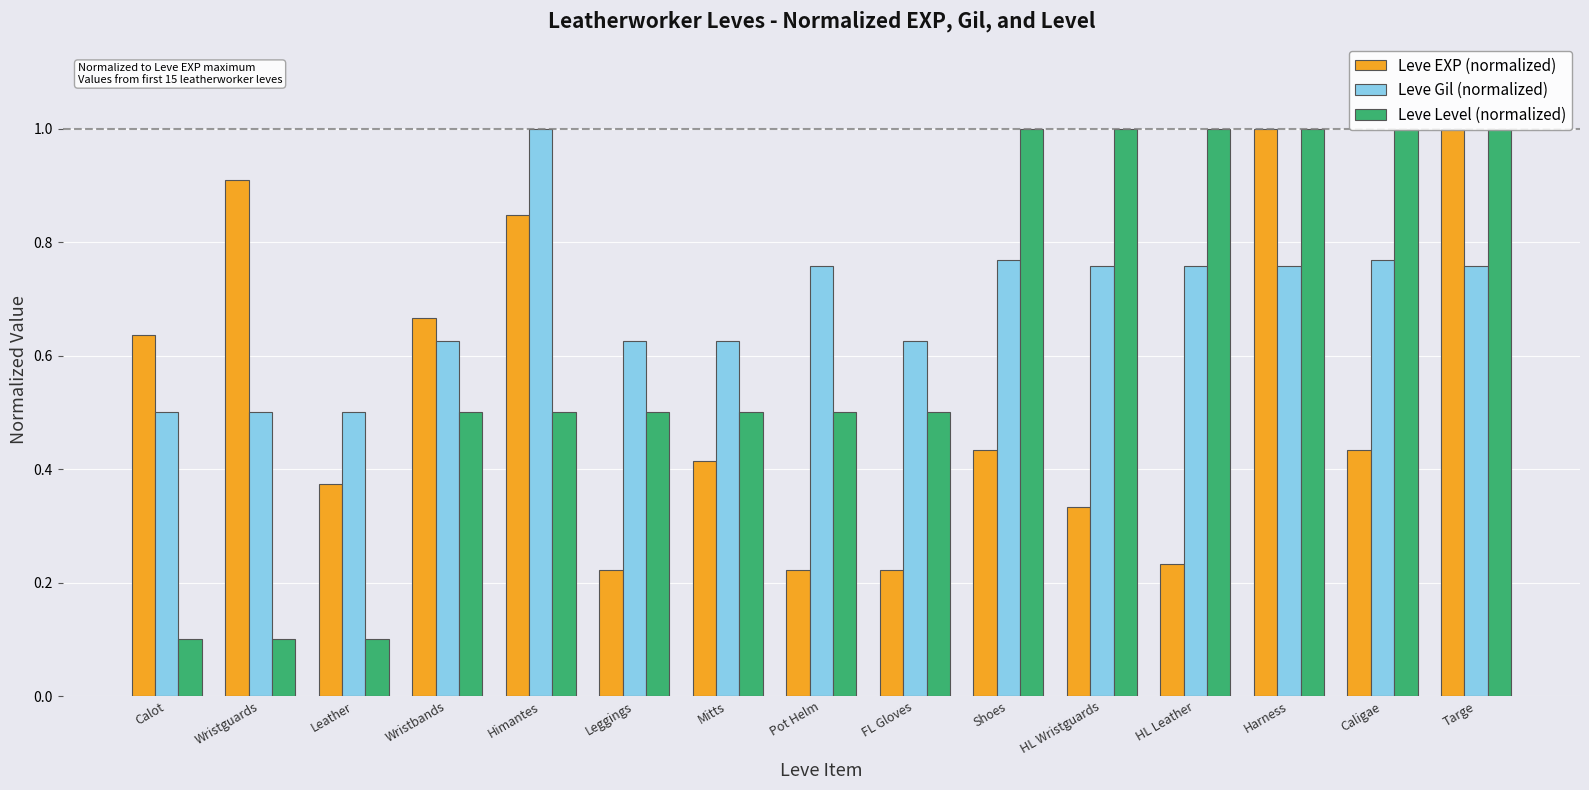

What is the average value of the Leve Level (normalized) series?

0.6